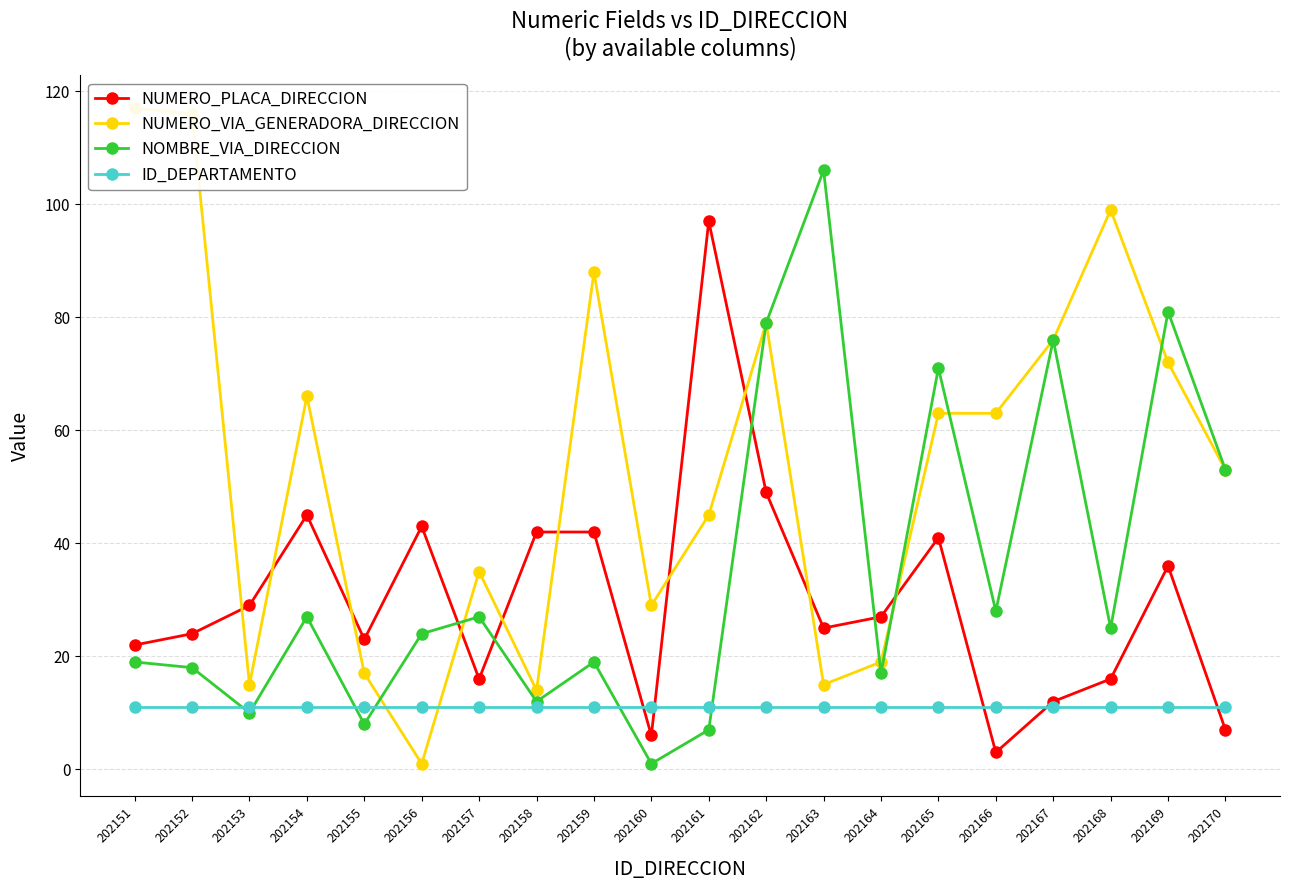

Reading left to right, what are all the values shown in this chart?

NUMERO_PLACA_DIRECCION: 22	24	29	45	23	43	16	42	42	6	97	49	25	27	41	3	12	16	36	7
NUMERO_VIA_GENERADORA_DIRECCION: 117	116	15	66	17	1	35	14	88	29	45	79	15	19	63	63	76	99	72	53
NOMBRE_VIA_DIRECCION: 19	18	10	27	8	24	27	12	19	1	7	79	106	17	71	28	76	25	81	53
ID_DEPARTAMENTO: 11	11	11	11	11	11	11	11	11	11	11	11	11	11	11	11	11	11	11	11